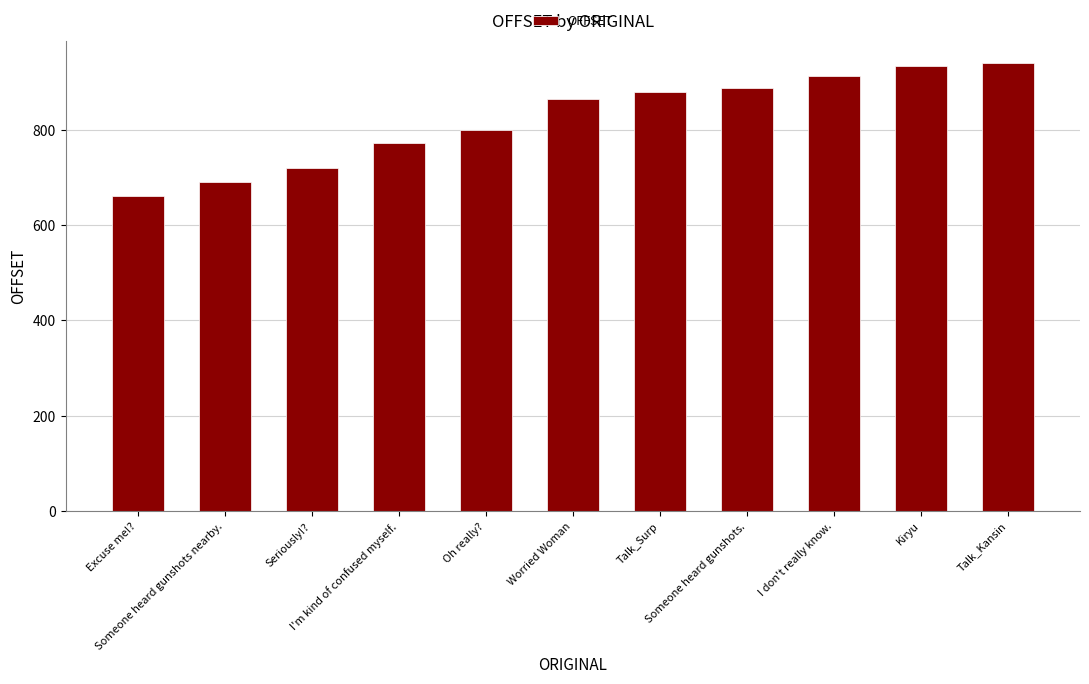

What is the average value?

823